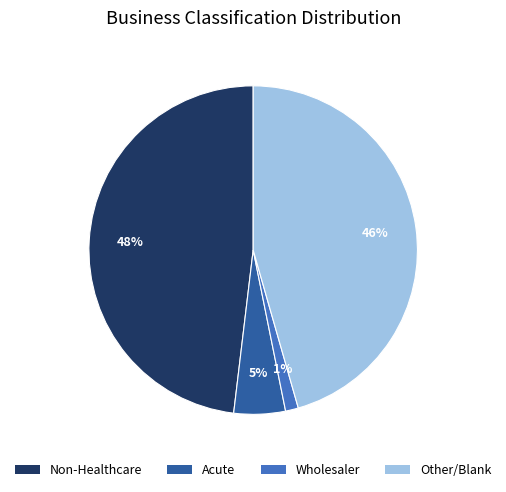

How many slices are in this pie chart?

4